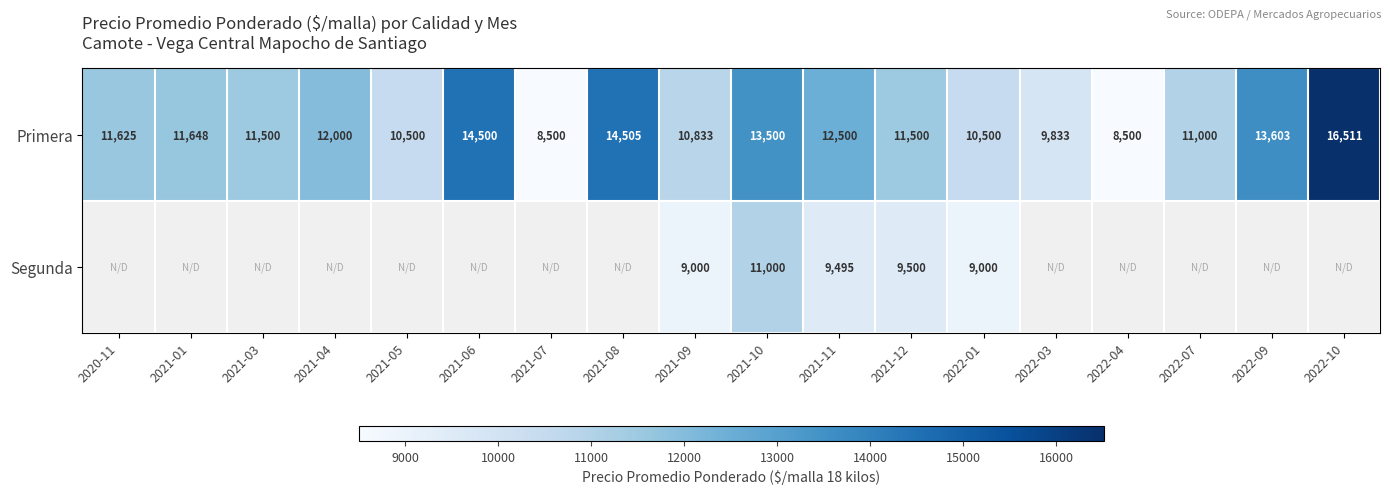

The Primera series shows 9833 at 2022-03. True or false?

True